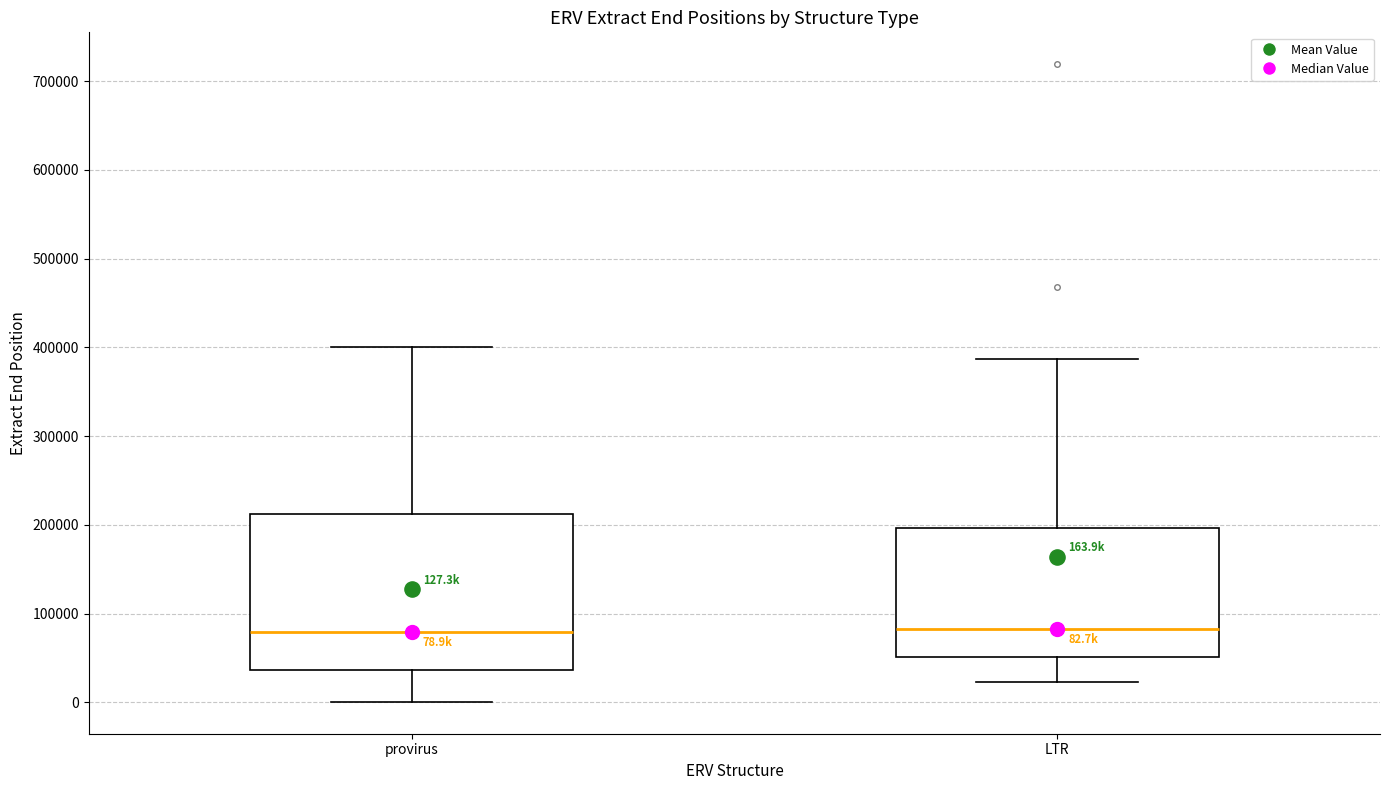

Which box is the tallest, from its lower edge to its upper edge?

provirus